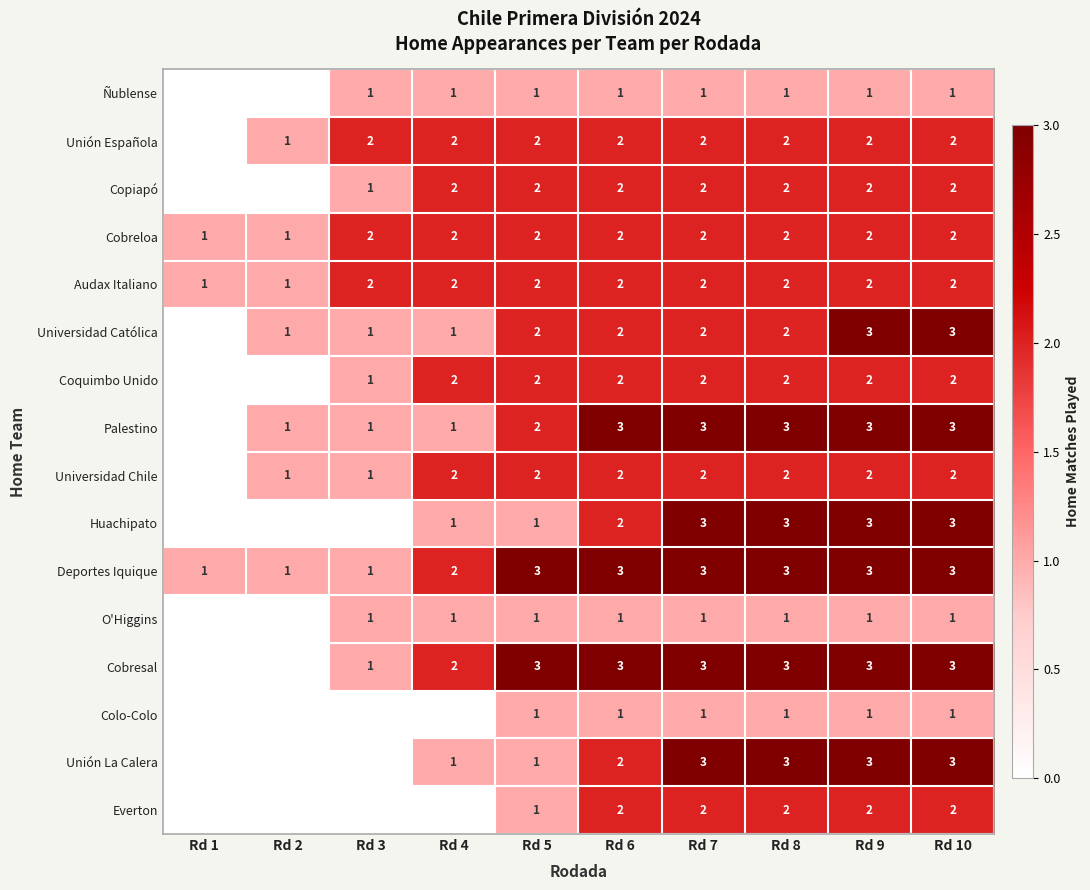

What is the sum of all Deportes Iquique values?

23